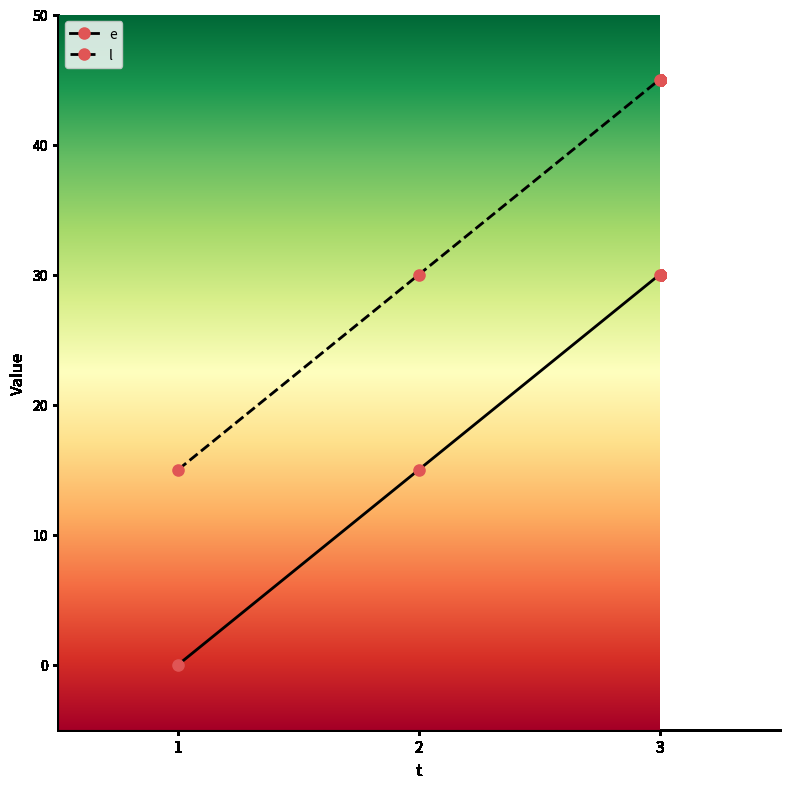

What is the approximate value of l at 2, to the nearest 5?

30